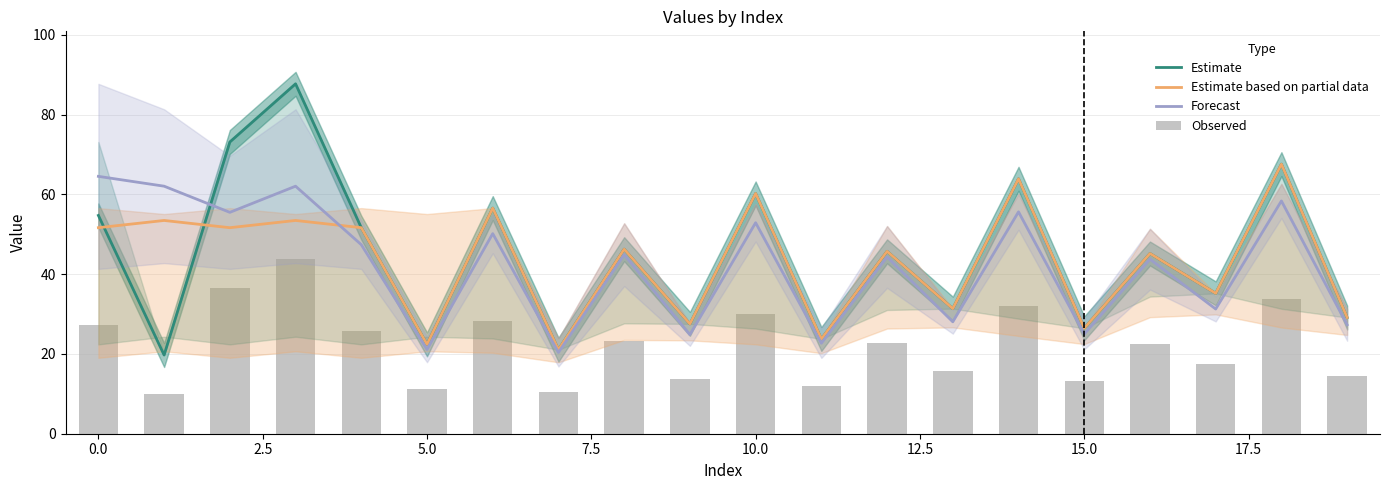

What is the value of the Observed bar at the 20th from the left?

14.6